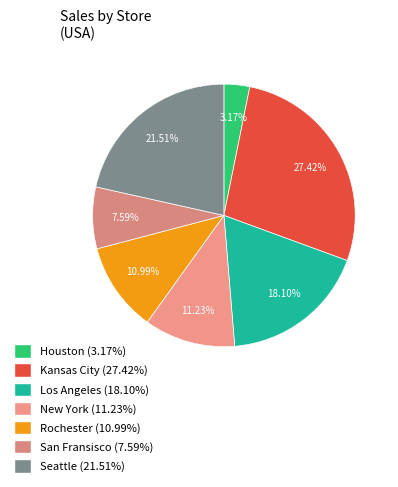

Does any single category account for the majority?

No